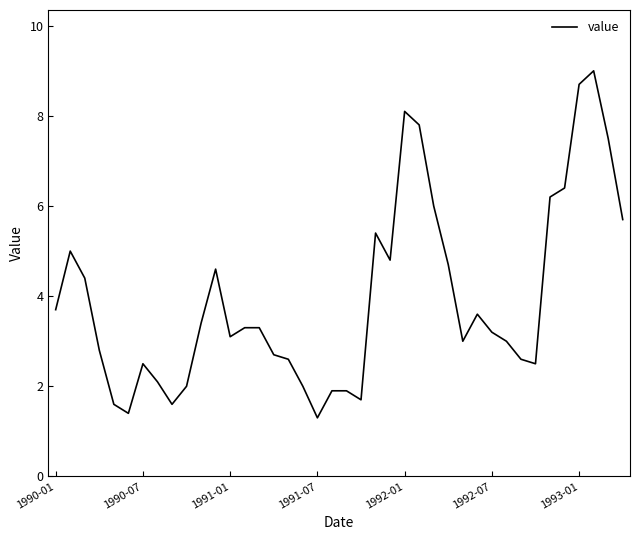

What is the minimum value shown in the chart?

1.3